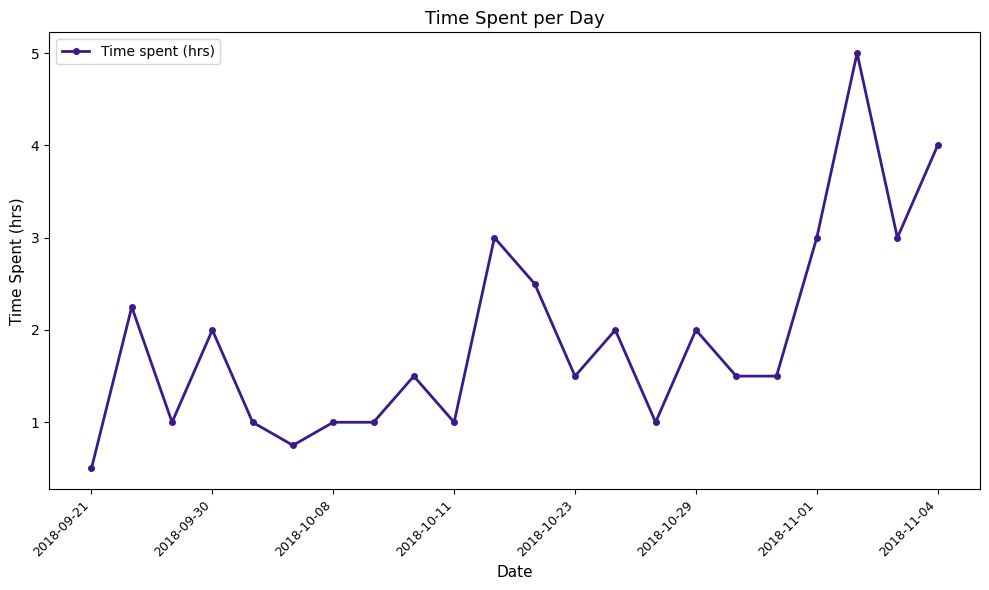

What is the greatest value displayed?

5.0